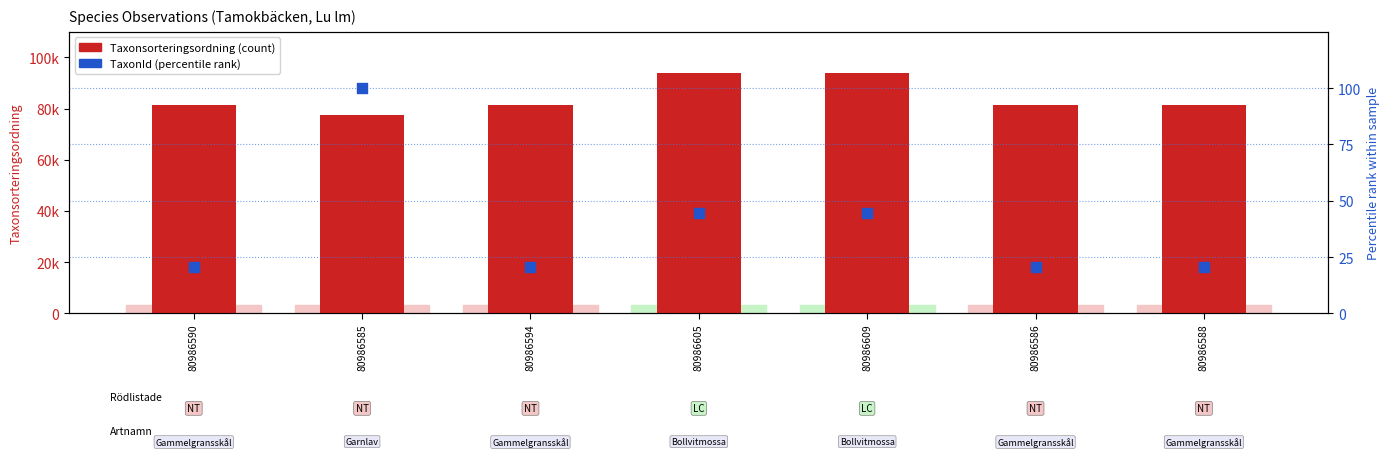

Is the value of TaxonId (percentile rank) at 80986590 greater than the value of Taxonsorteringsordning at 80986585?

No